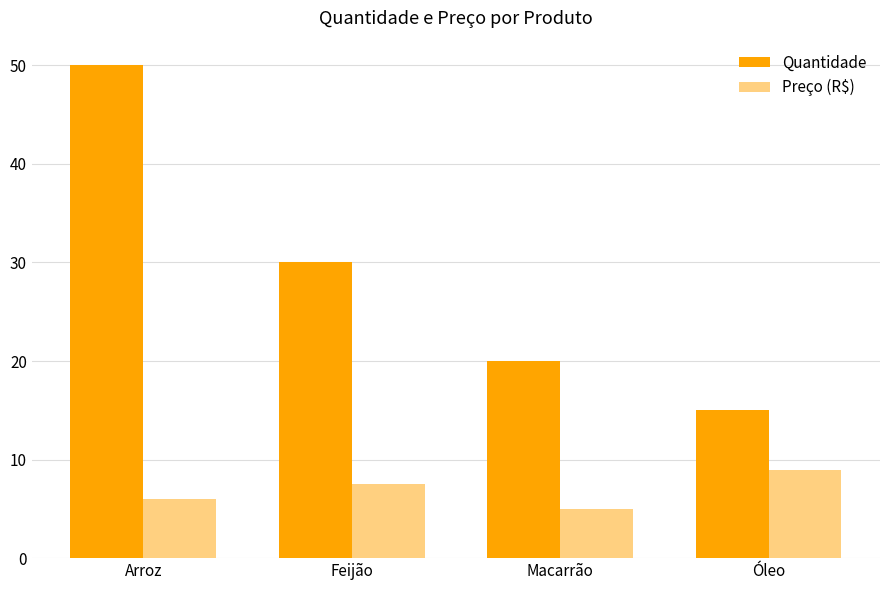

List the series in order of their overall mean, highest first.

Quantidade, Preço (R$)